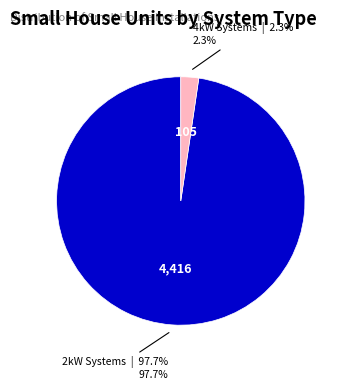

Which slice is the smallest?

4kW Systems